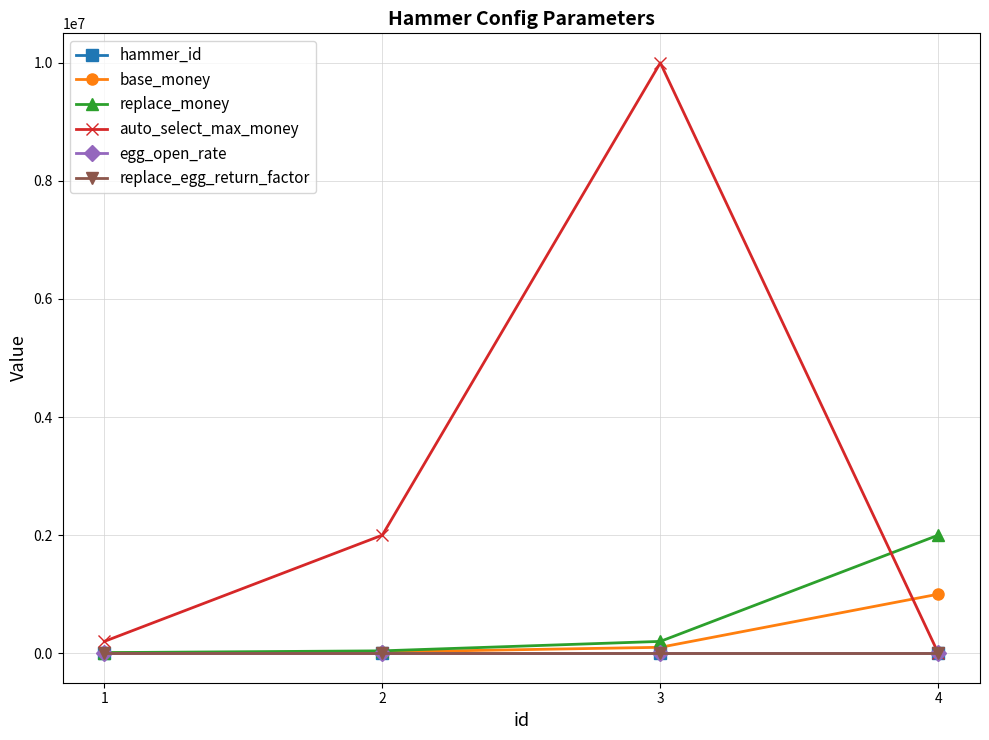

Which series has the largest total across all categories?

auto_select_max_money